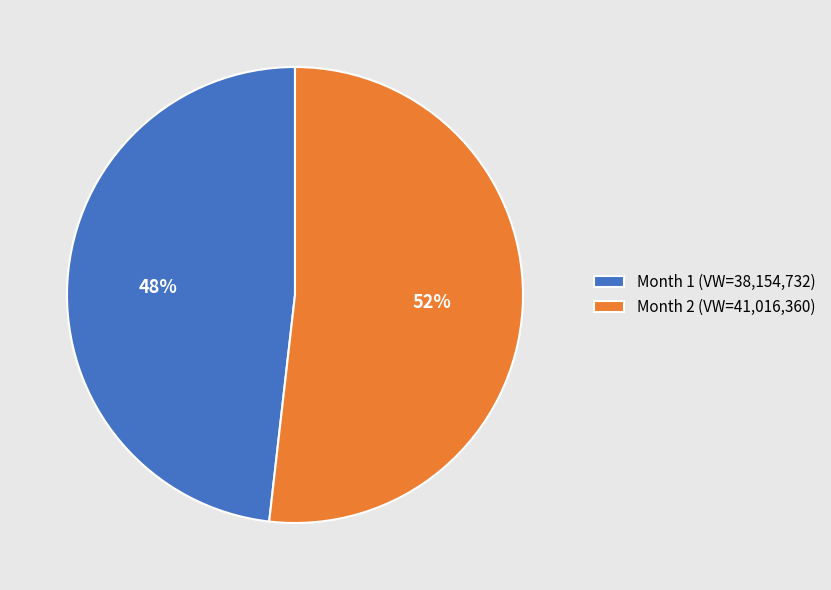

What is the ratio of the value at Month 1 (VW=38,154,732) to the value at Month 2 (VW=41,016,360)?

0.9